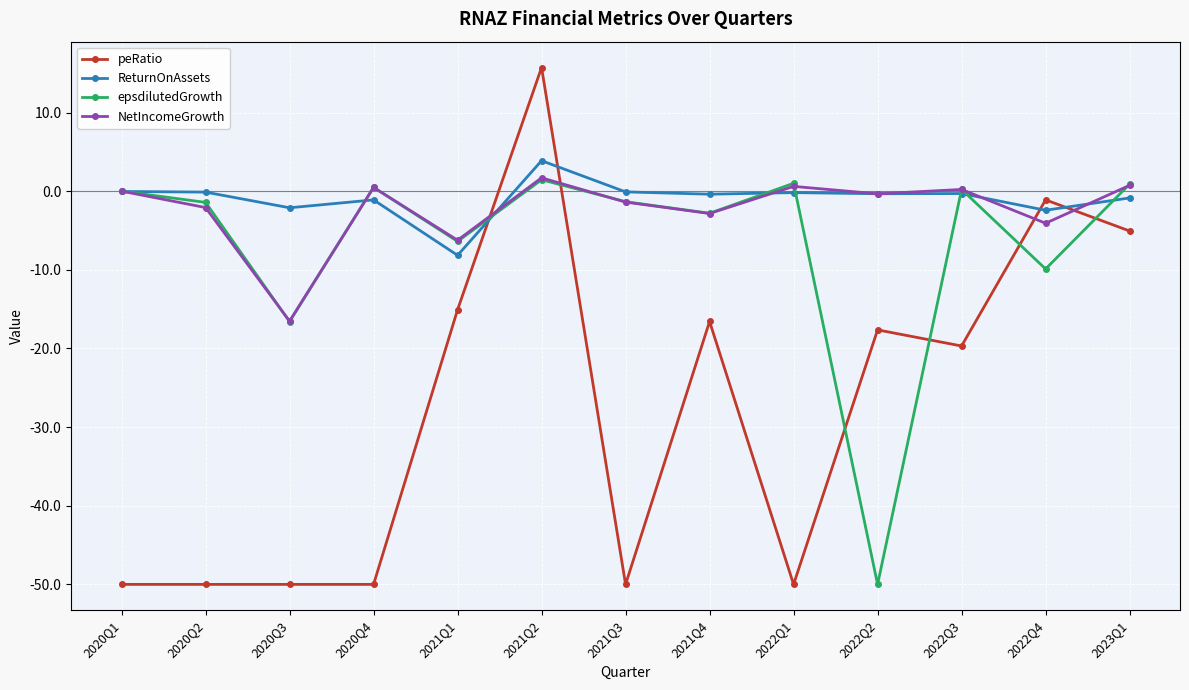

How many data points does each series have?

13